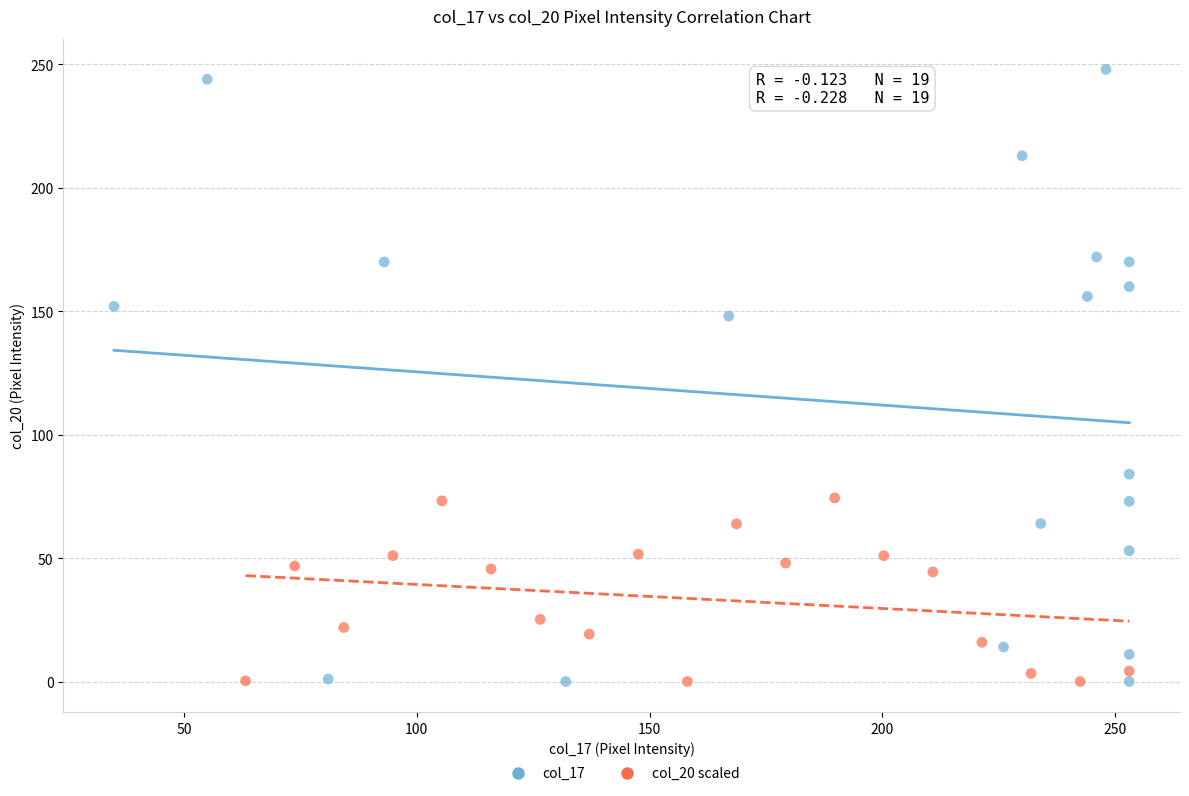

Which series reaches the maximum Y coordinate?

col_17